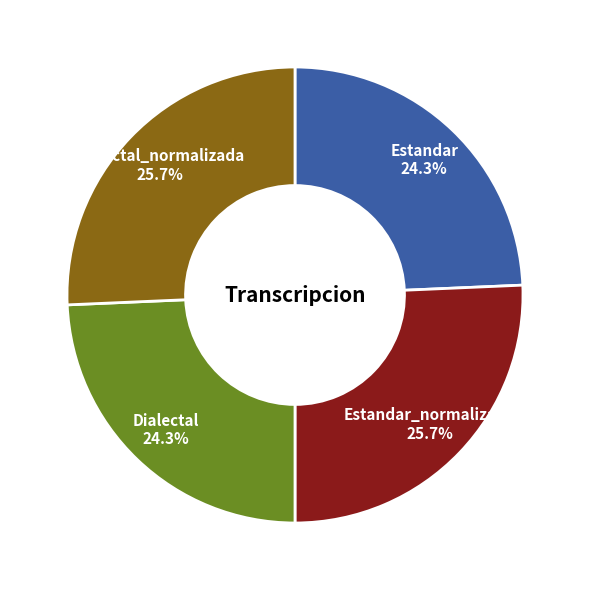

What is the total percentage of Estandar_normalizada and Dialectal?

50.0%